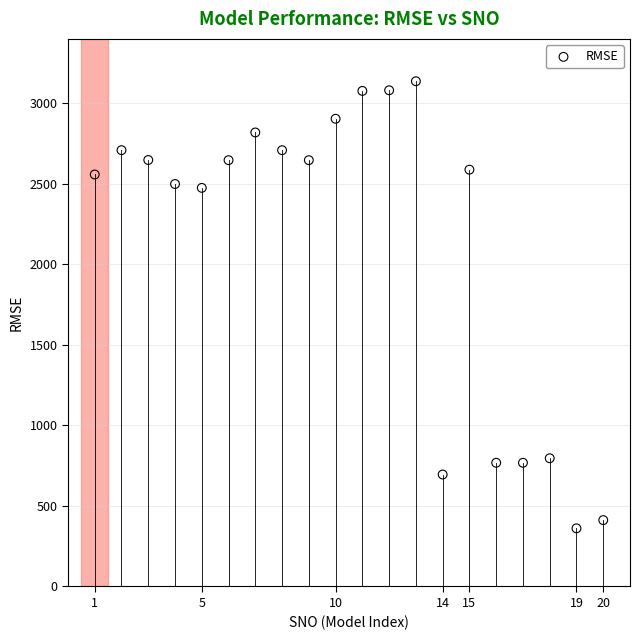

What is the range of Y values (max minus min)?

2776